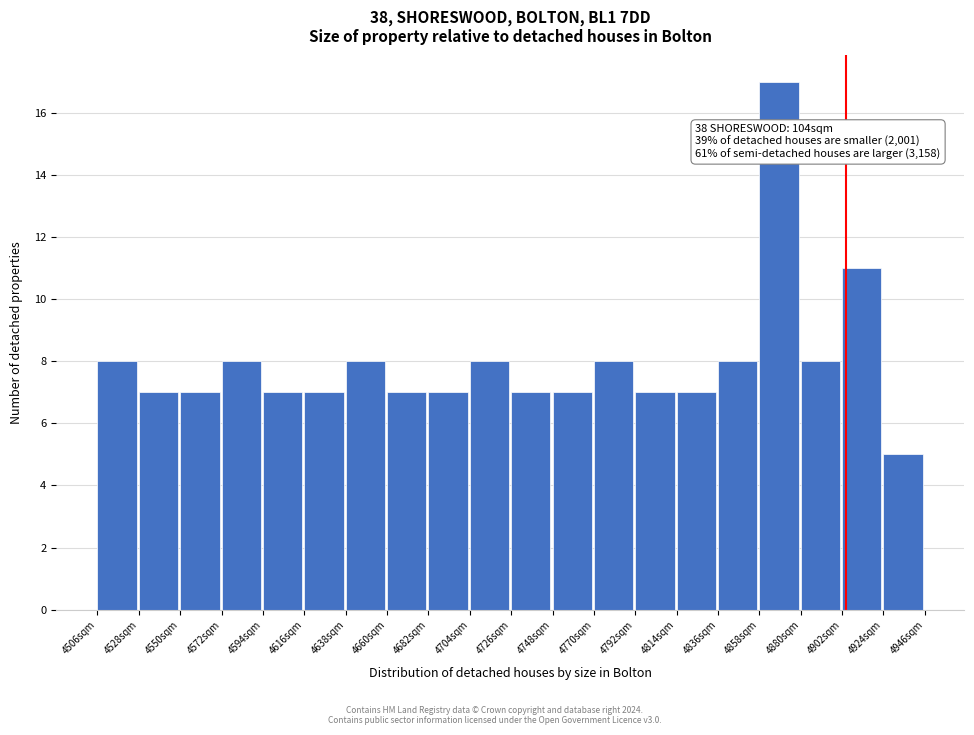

Which range on the x-axis has the tallest bar?

4858 to 4880